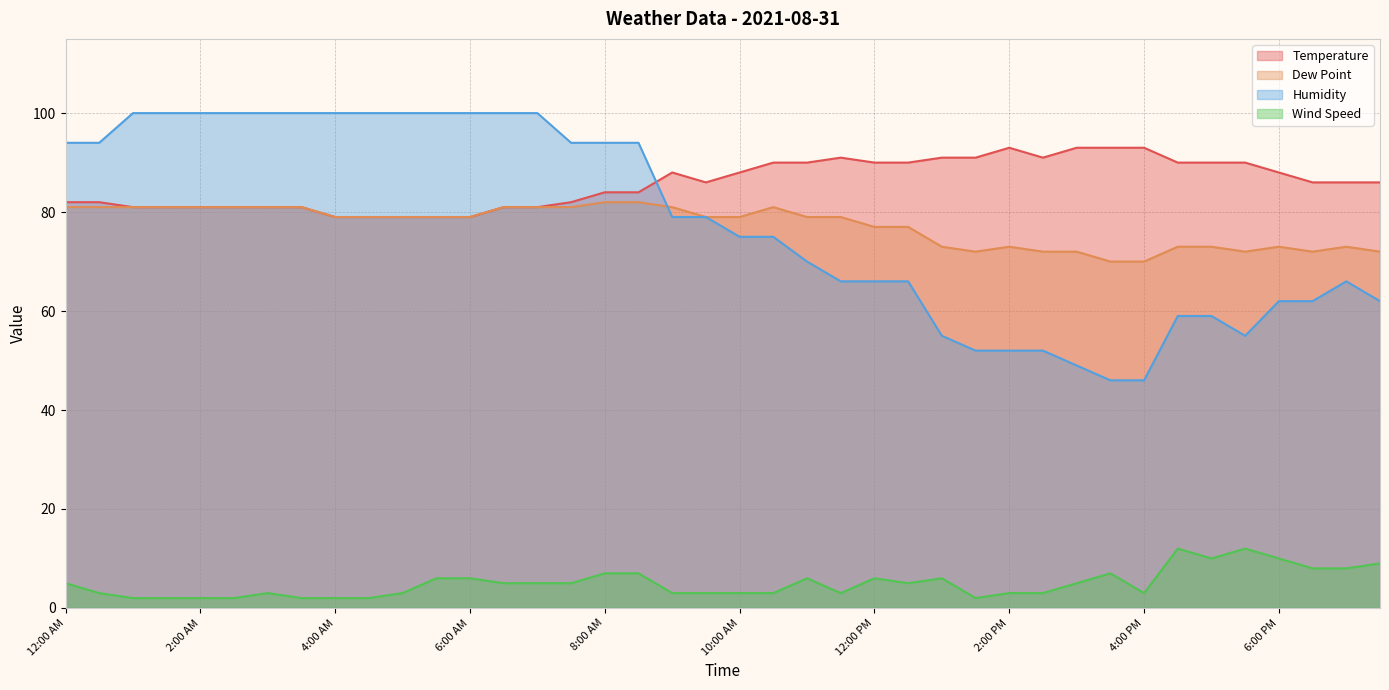

At which label is Temperature closest to 86?

9:30 AM